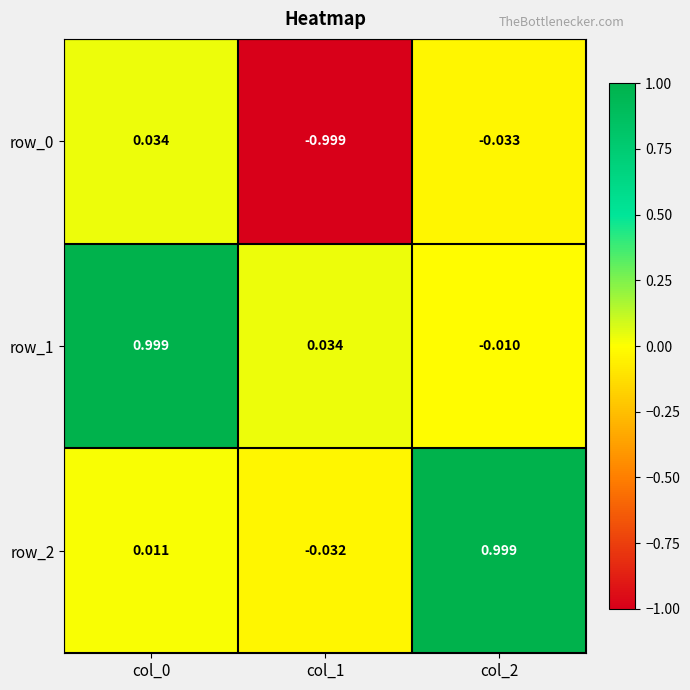

What is the maximum value shown in the chart?

1.0